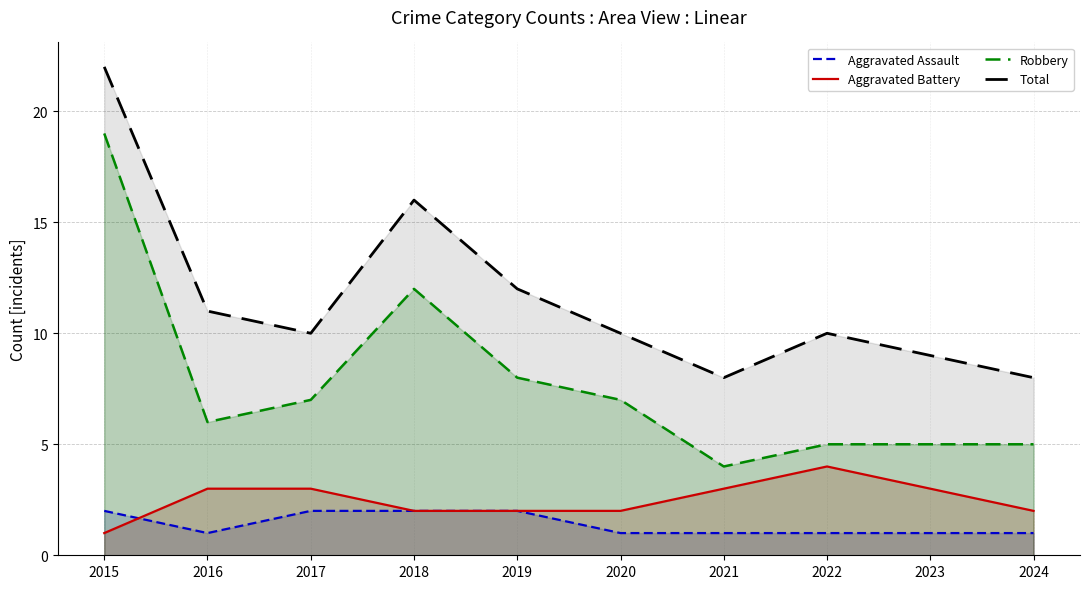

Rank the series by their maximum value, from lowest to highest.

Aggravated Assault, Aggravated Battery, Robbery, Total